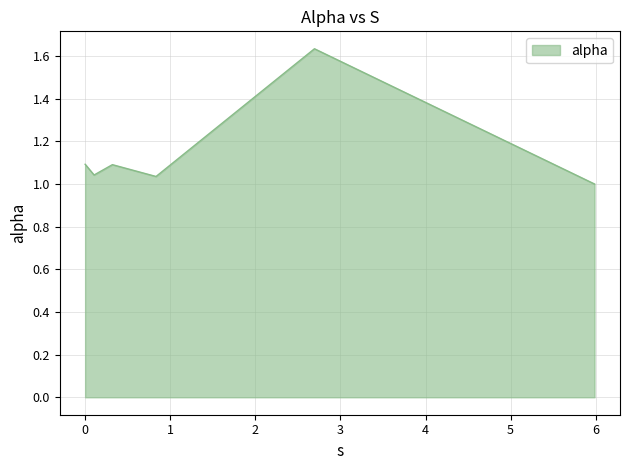

True or false: the data has more than 1 interior local peaks.

True